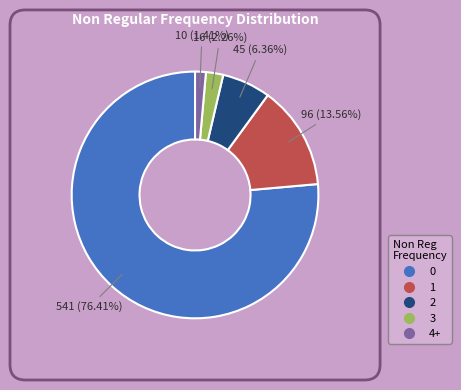

To the nearest percent, what is the difference between the largest and smallest slice percentages?

75%